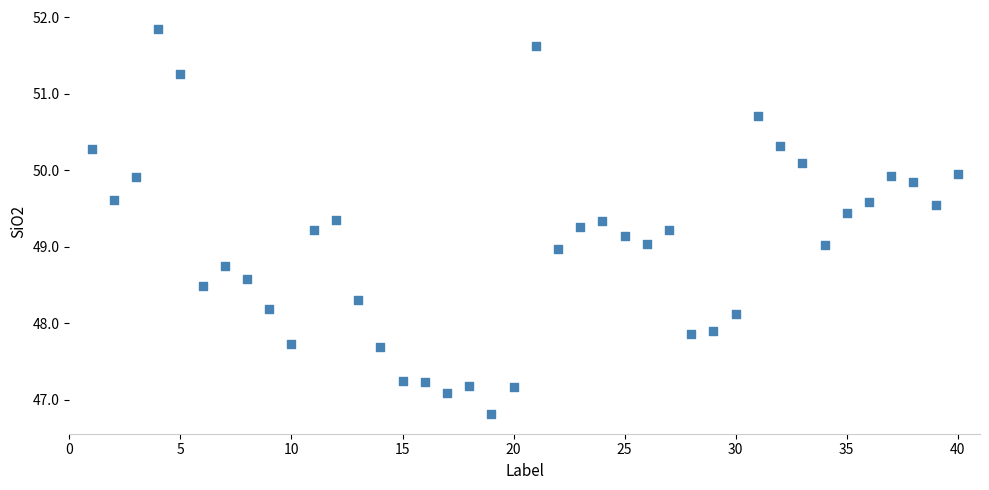

What is the range of Y values (max minus min)?

5.0